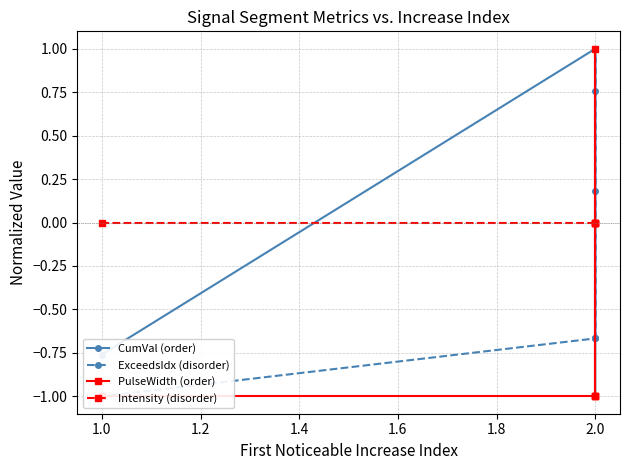

Reading left to right, transcribe all the data shown in this chart.

CumVal (order): -1.0	0.2	0.8	1.0	-0.8
ExceedsIdx (disorder): -0.7	1.0	-0.7	-0.7	-1.0
PulseWidth (order): -1.0	1.0	-1.0	-1.0	-1.0
Intensity (disorder): 0.0	0.0	0.0	0.0	0.0